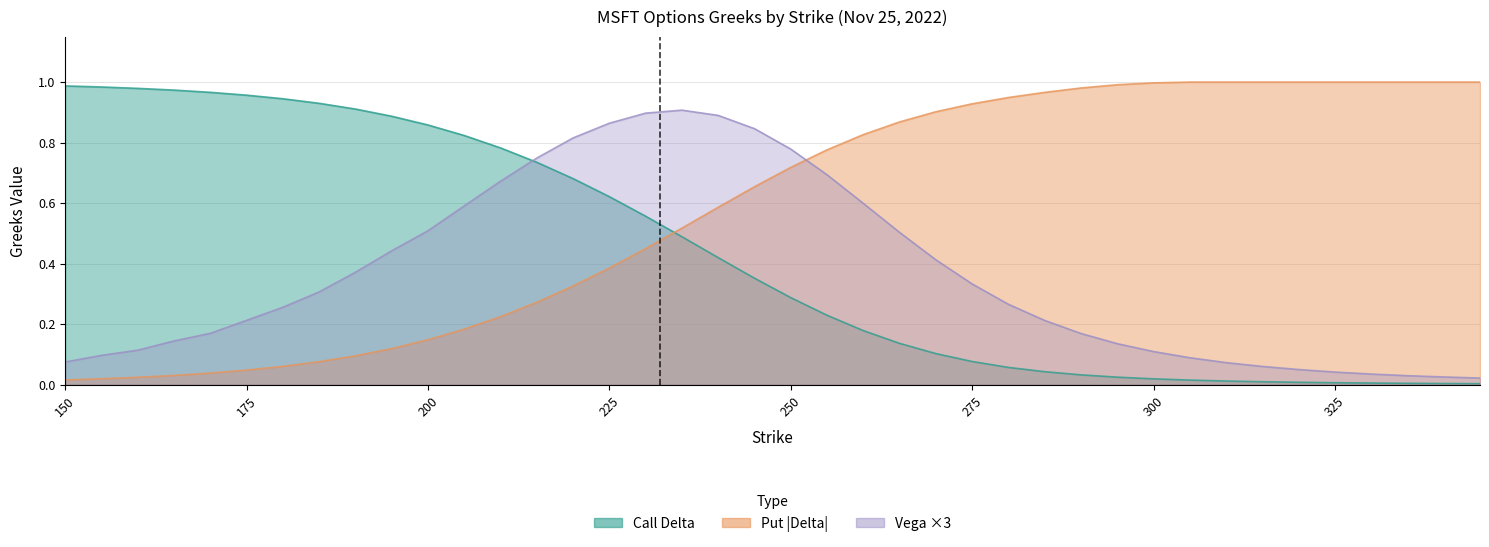

What is the value of the put_delta point at the 7th from the left?

0.1